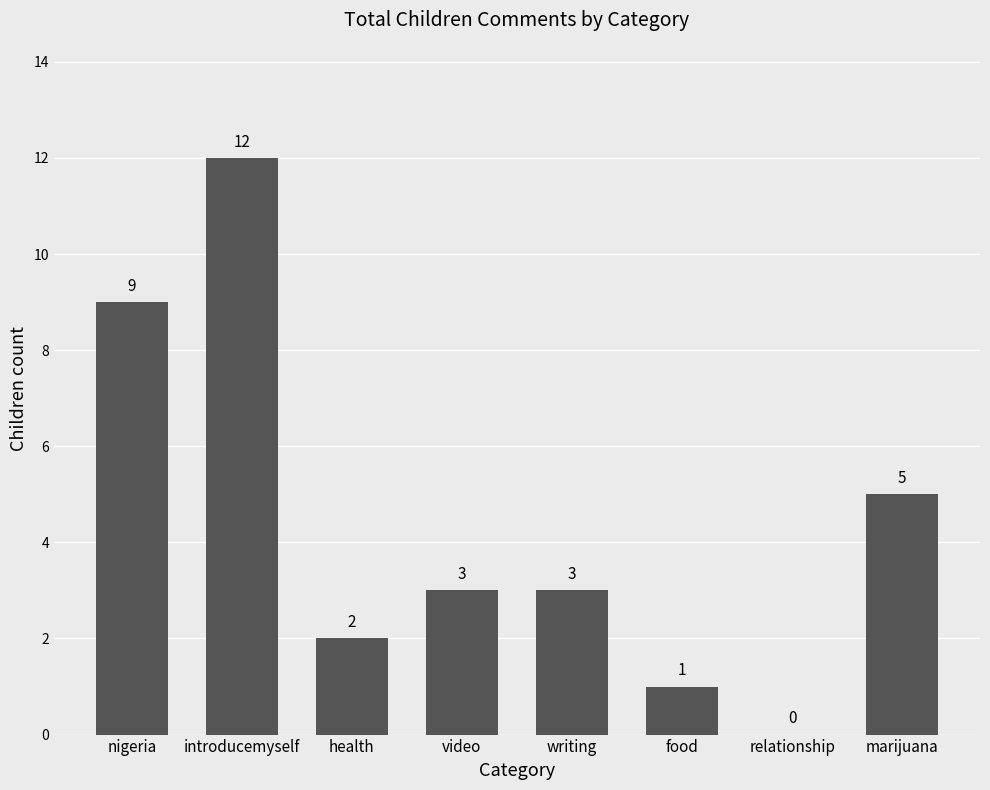

What is the greatest value displayed?

12